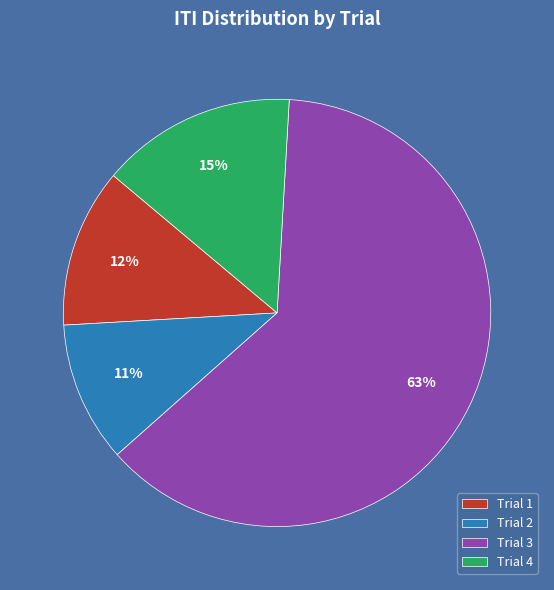

Does any single category account for the majority?

Yes